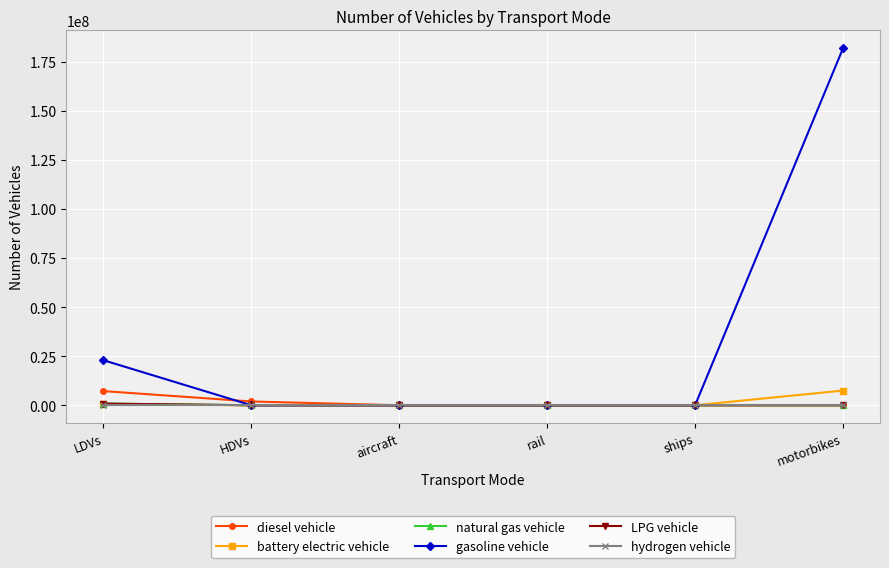

What is the greatest value displayed?

181871805.2